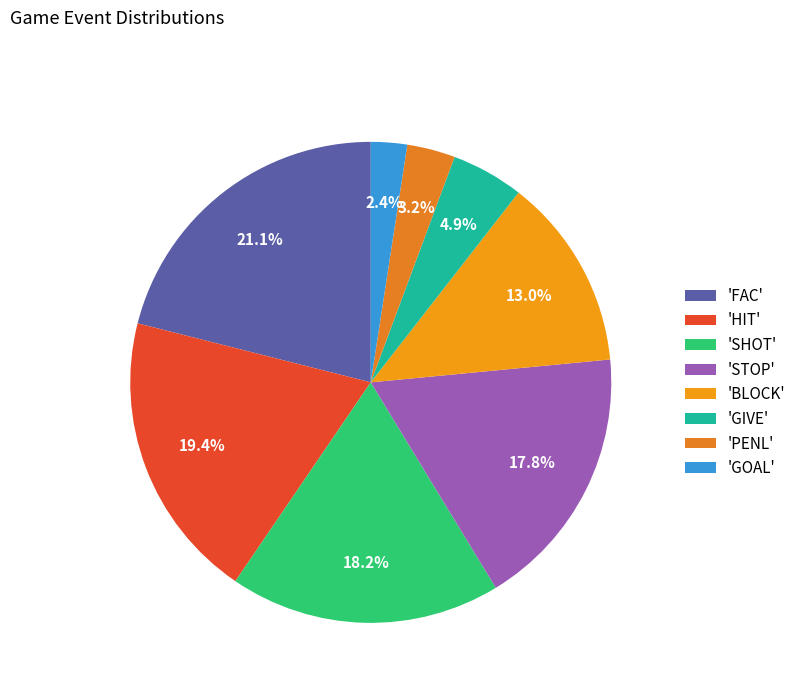

How many slices are in this pie chart?

8